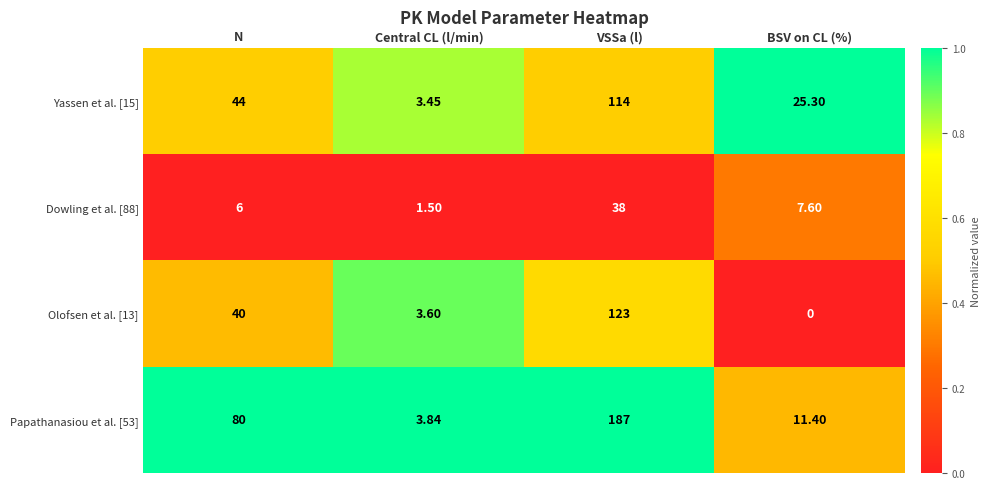

Where is Papathanasiou et al. [53] nearest to the value 95?

N